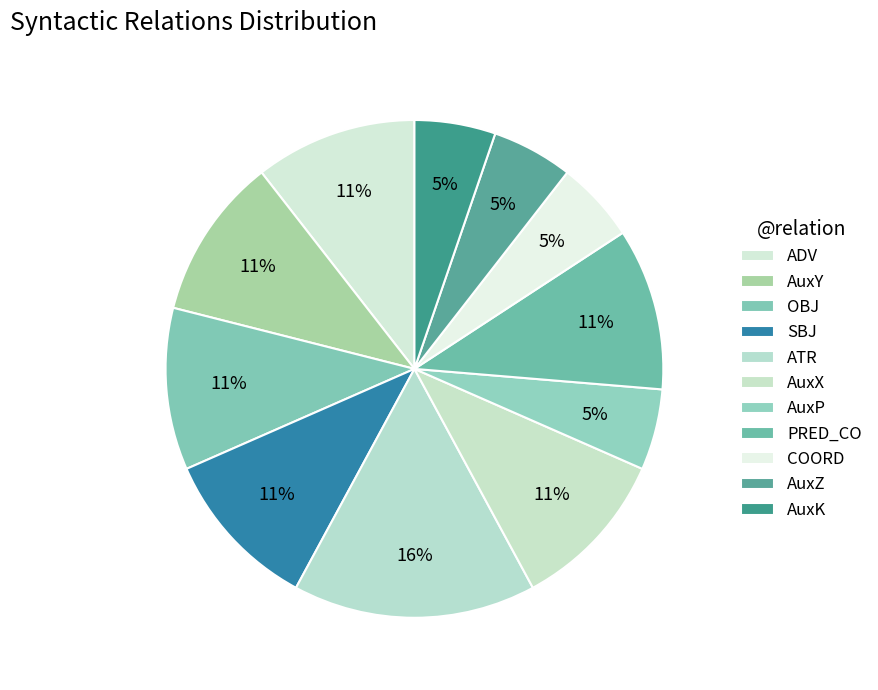

Combined, what portion of the pie is ATR and AuxK?

21.1%